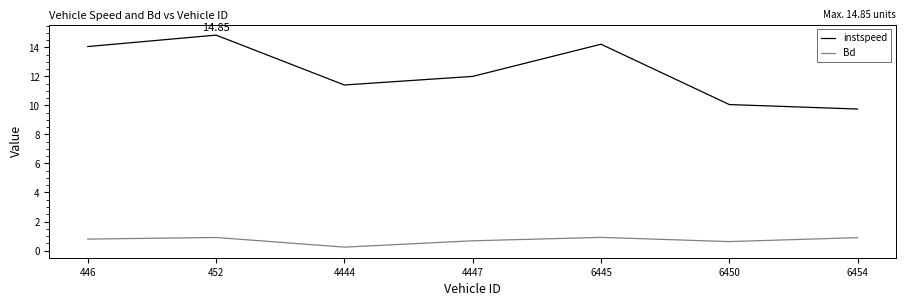

What is the maximum value for Bd?

0.9